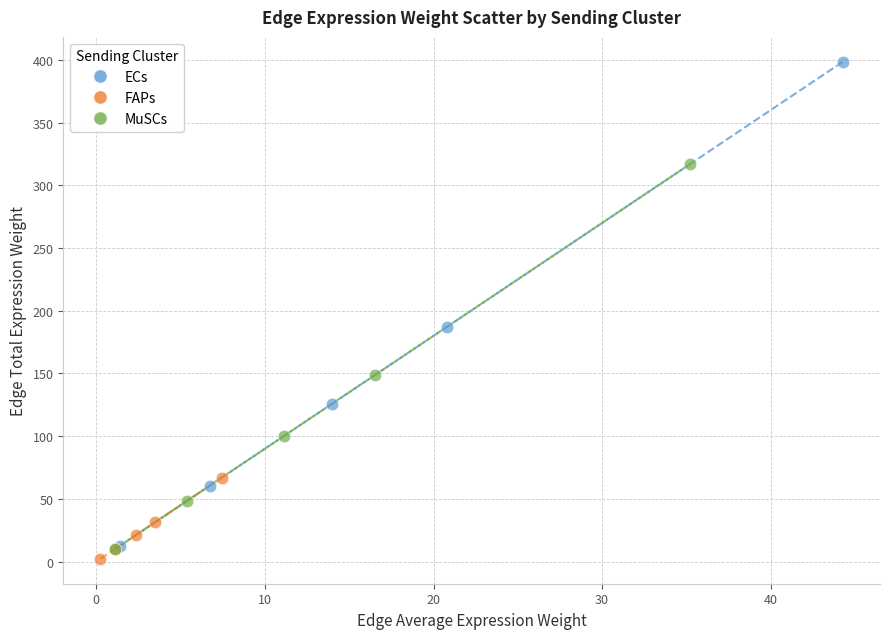

Which series has the widest spread of Y values?

ECs